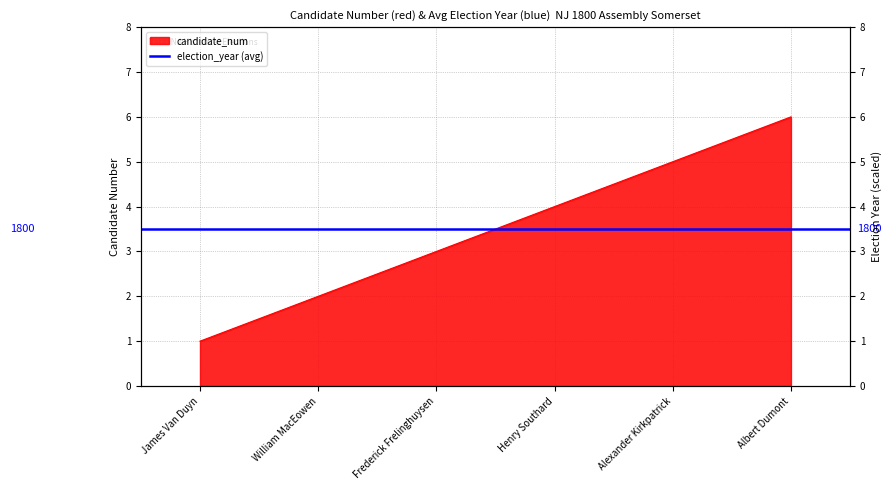

What is the average value?

4